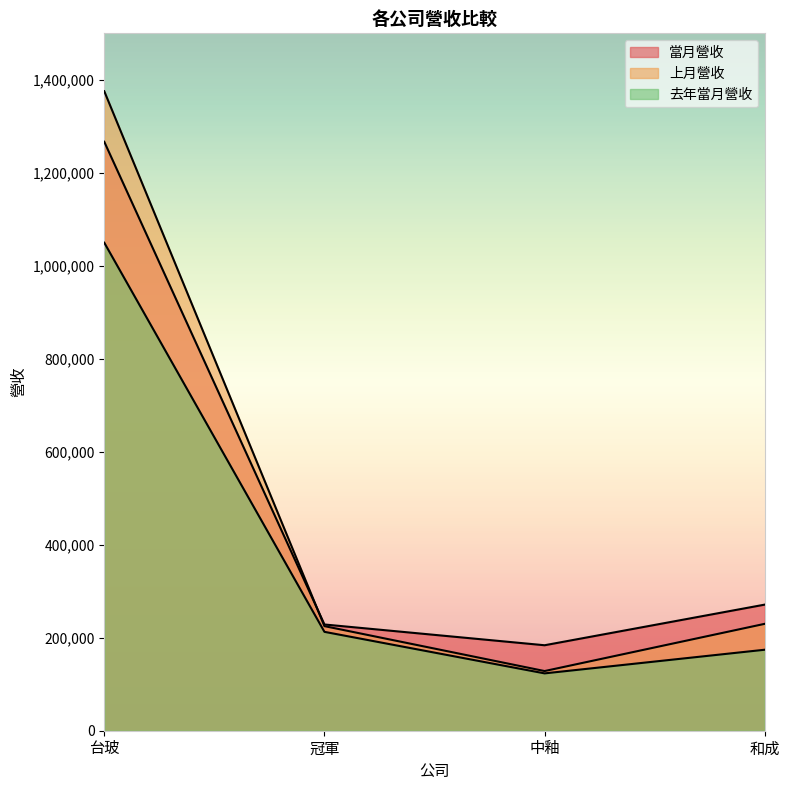

True or false: 當月營收 and 去年當月營收 cross at least once.

False